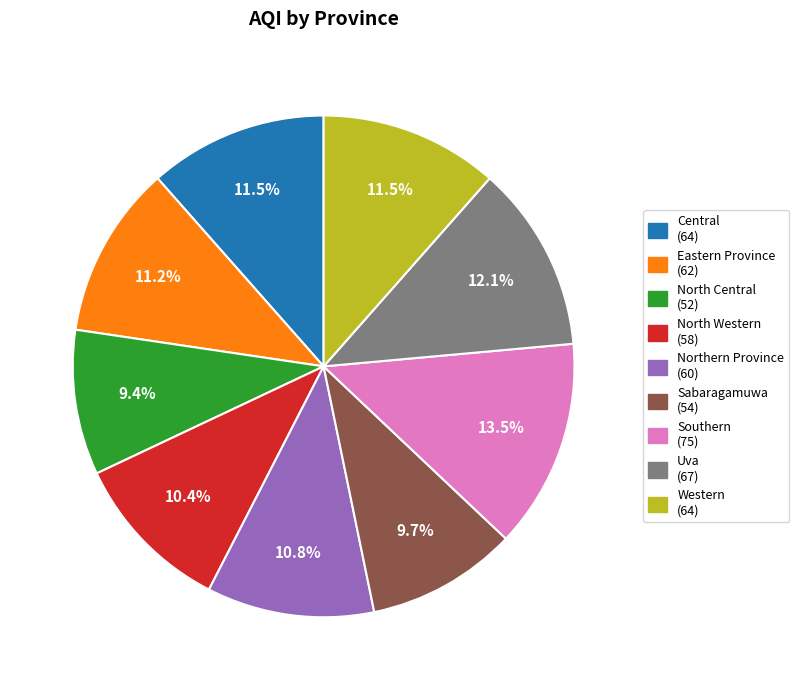

Which slice is the largest?

Southern